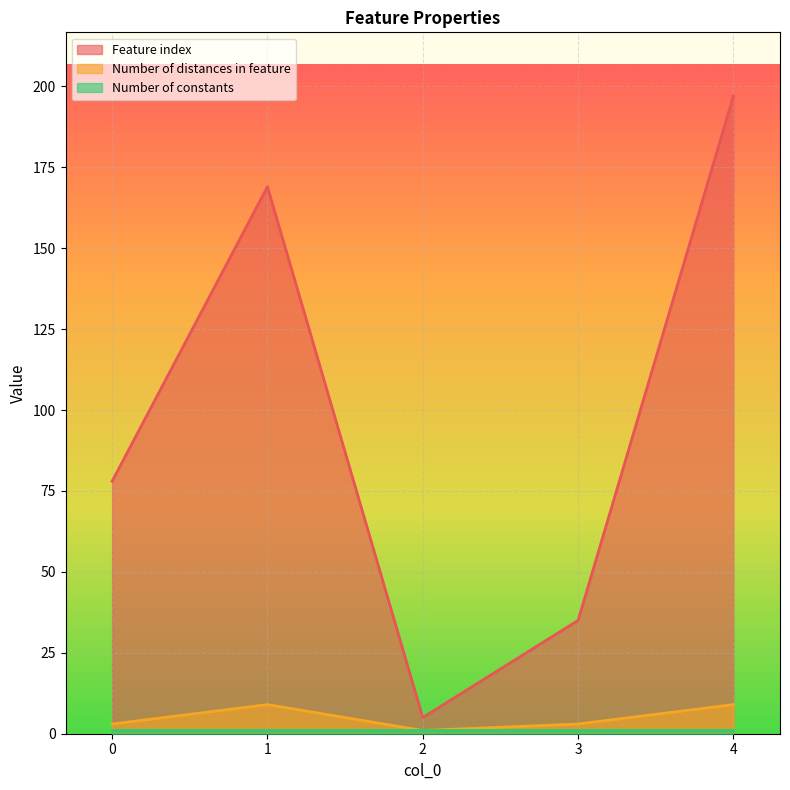

Which series has the largest range (max minus min)?

Feature index